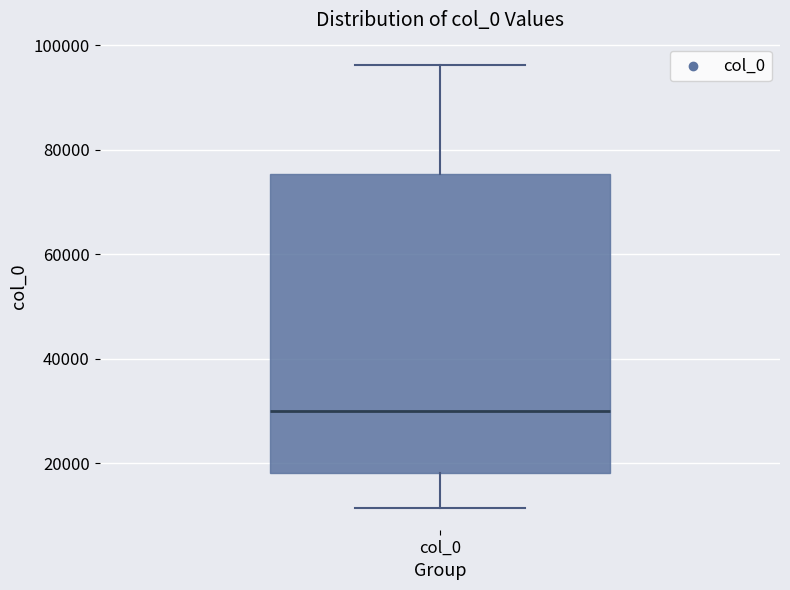

Where is the upper edge of the box for col_0 on the y-axis? The values are not printed on the chart, so give them approximately, as read against the axis.

76000